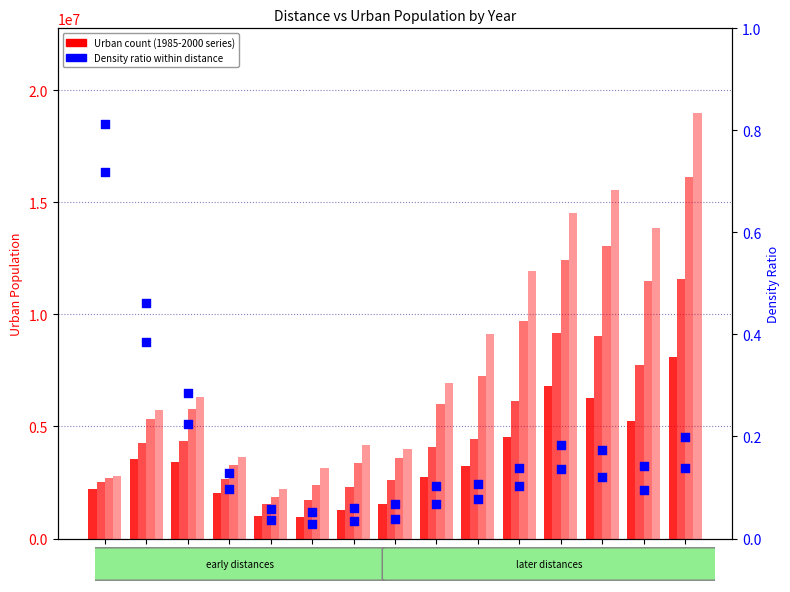

What is the total value across all series at 11000?

32300328.2